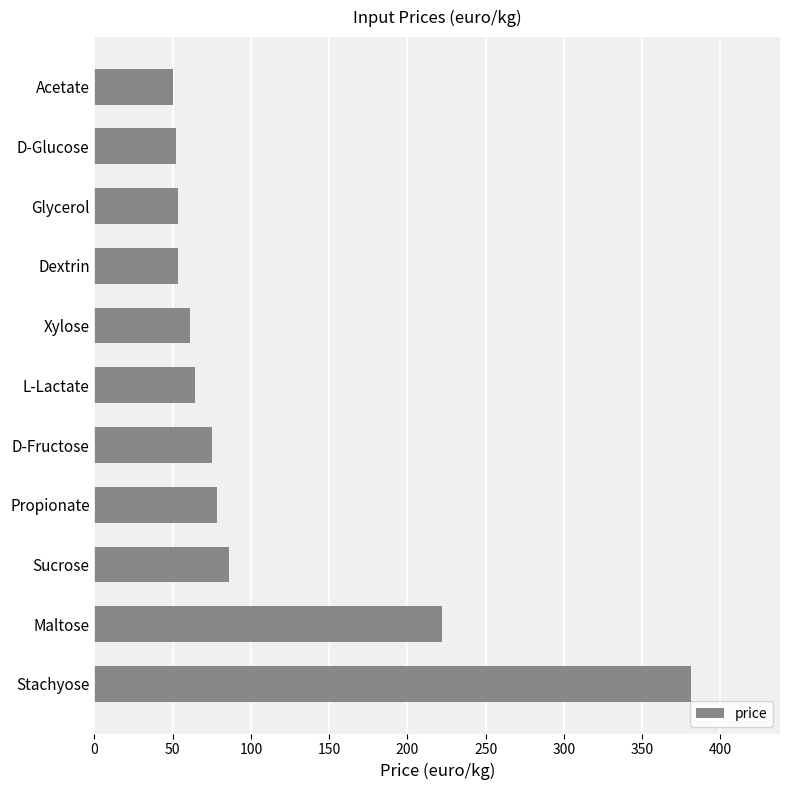

What is the average value?

107.0